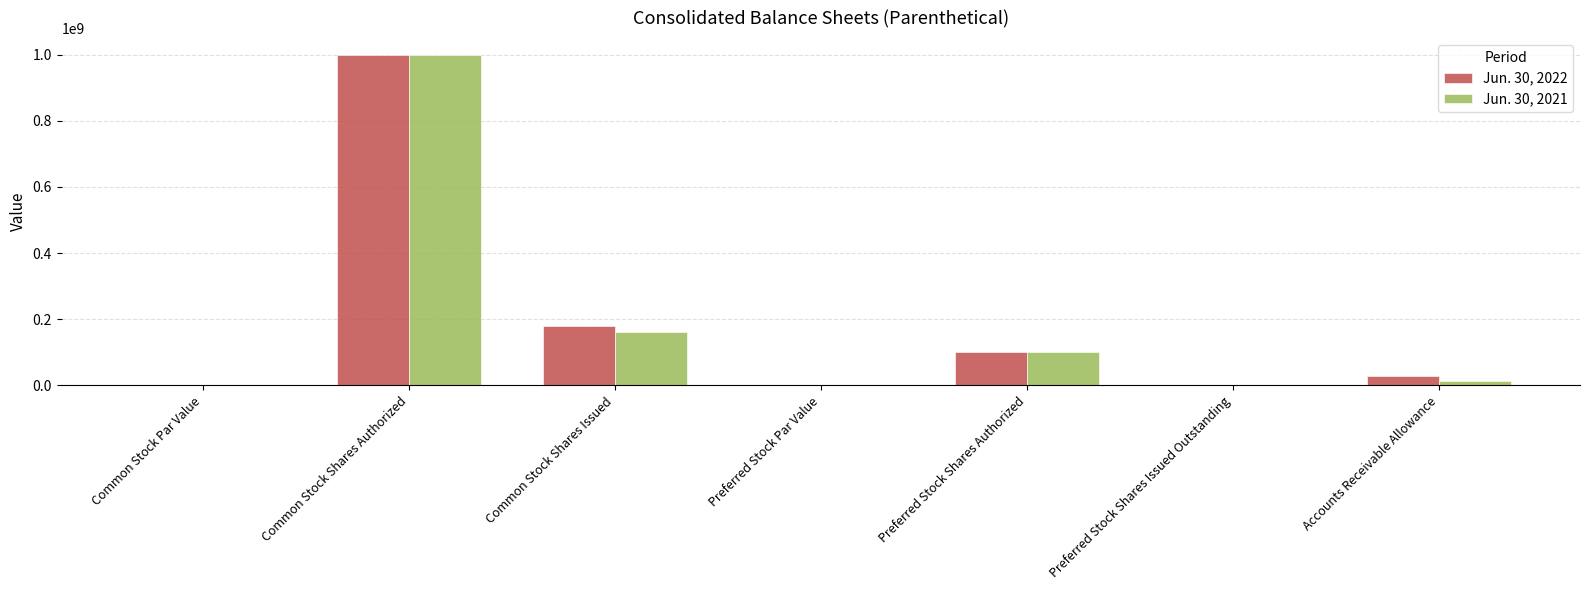

At which category is the sum across all series the highest?

Common Stock Shares Authorized